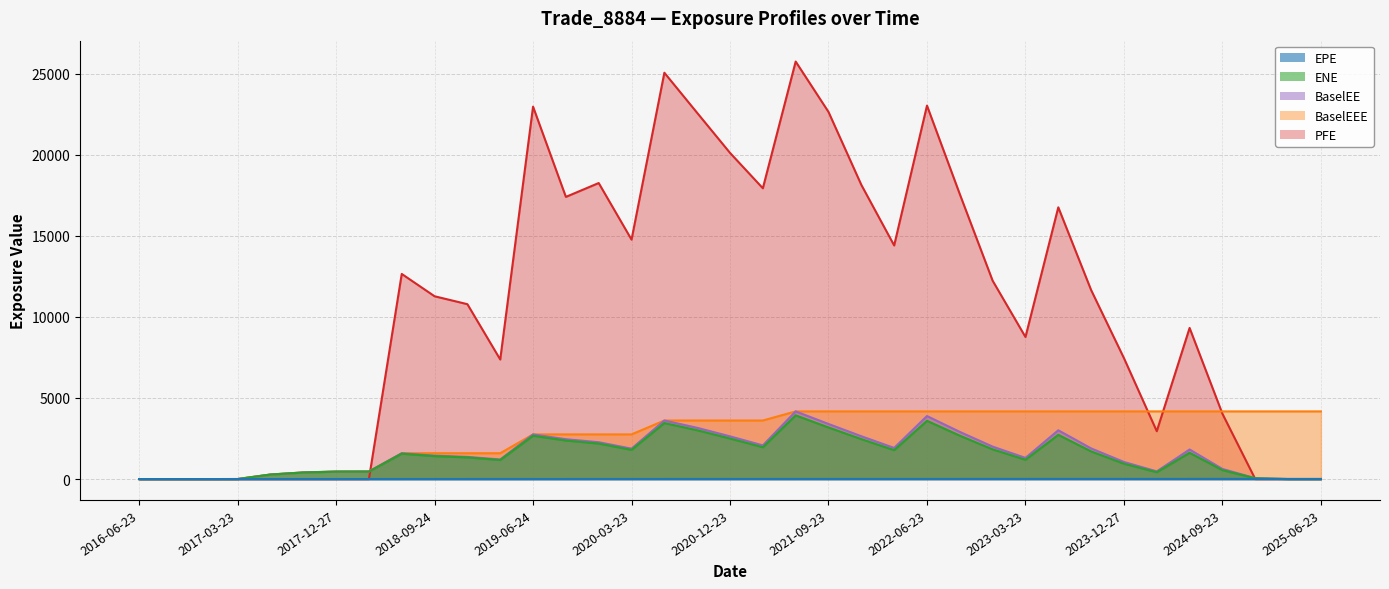

At which label is PFE closest to 12873?

2018-06-25